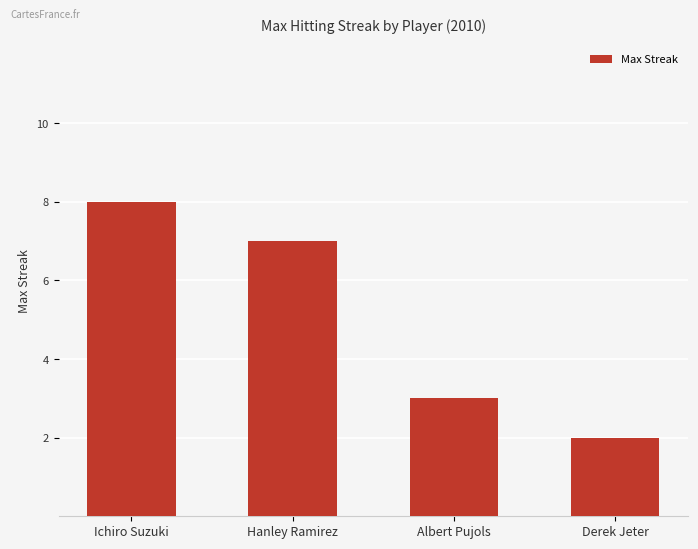

List the labels in order of value, smallest first.

Derek Jeter, Albert Pujols, Hanley Ramirez, Ichiro Suzuki